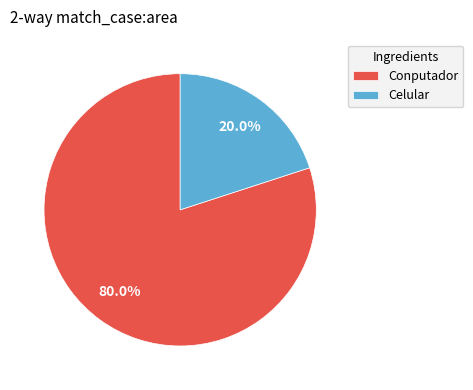

True or false: Celular accounts for 12% of the total.

False